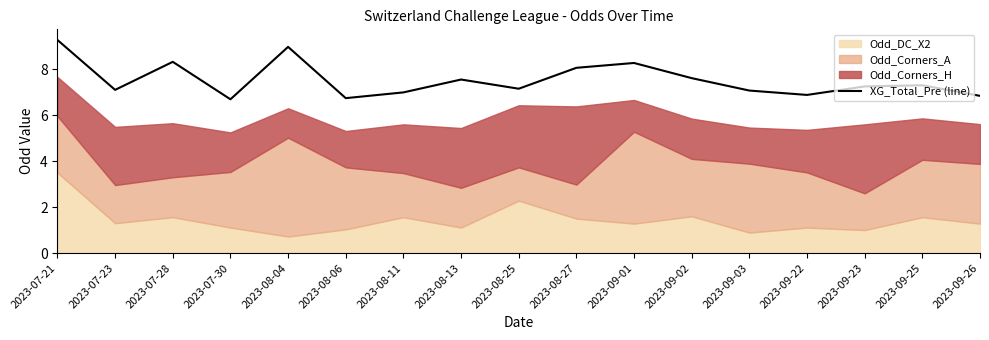

Rank the categories by value from lowest to highest.

2023-07-30, 2023-08-06, 2023-09-26, 2023-09-22, 2023-08-11, 2023-09-03, 2023-07-23, 2023-08-25, 2023-09-23, 2023-09-25, 2023-08-13, 2023-09-02, 2023-08-27, 2023-09-01, 2023-07-28, 2023-08-04, 2023-07-21